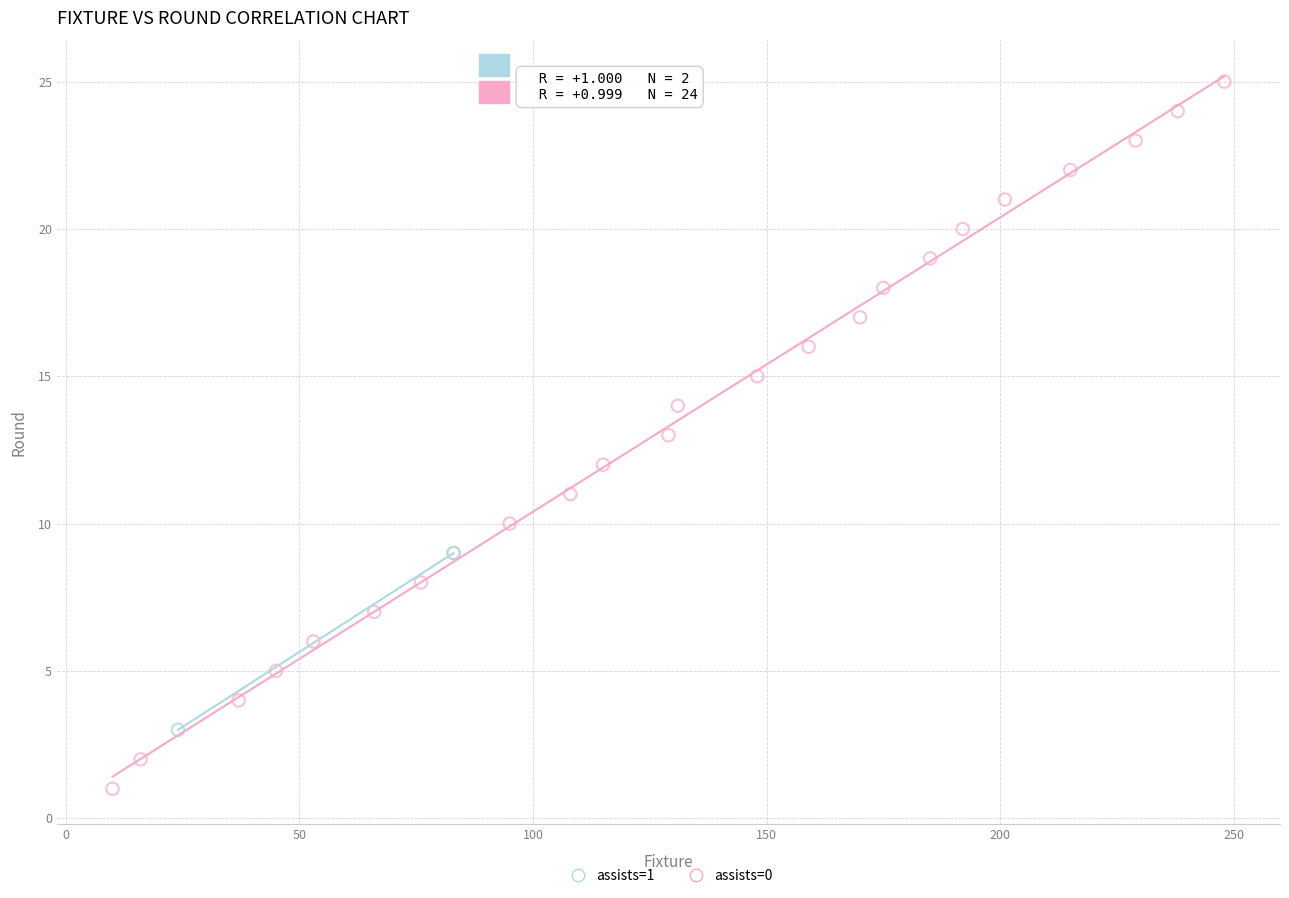

What are all the series names shown in the legend?

assists=1, assists=0